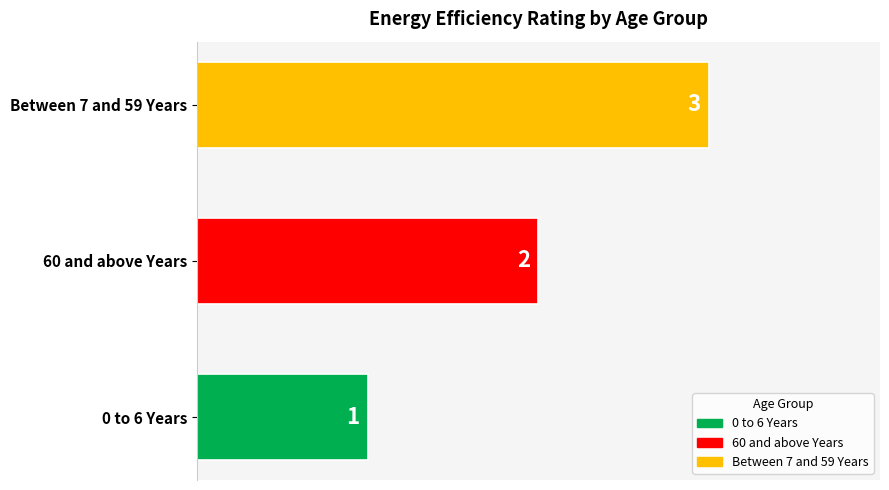

How many distinct data groups are displayed?

1